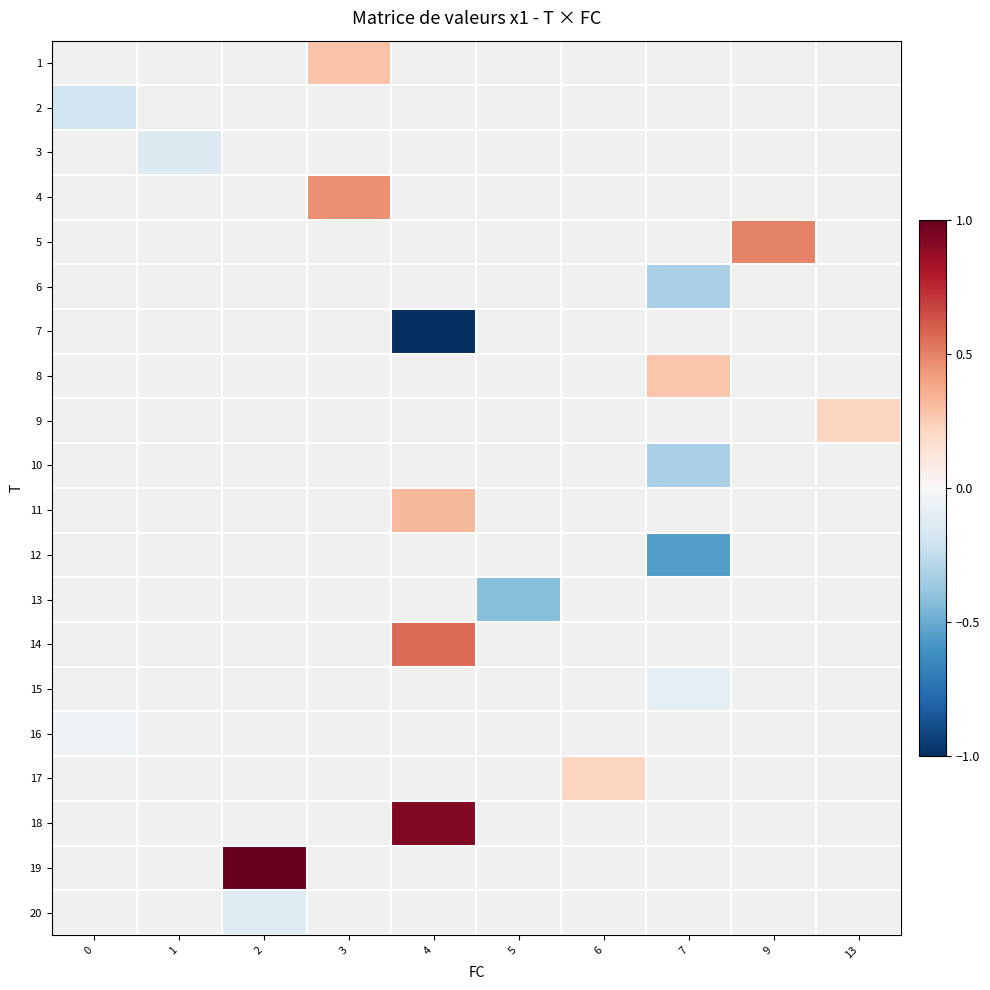

Is it true that 11 equals 0.3 at 4?

True